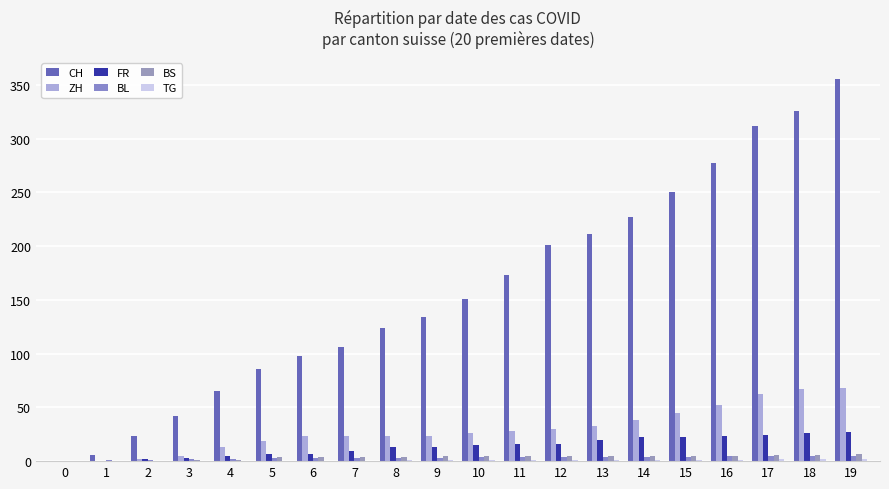

List the series in order of their peak value, lowest first.

TG, BL, BS, FR, ZH, CH